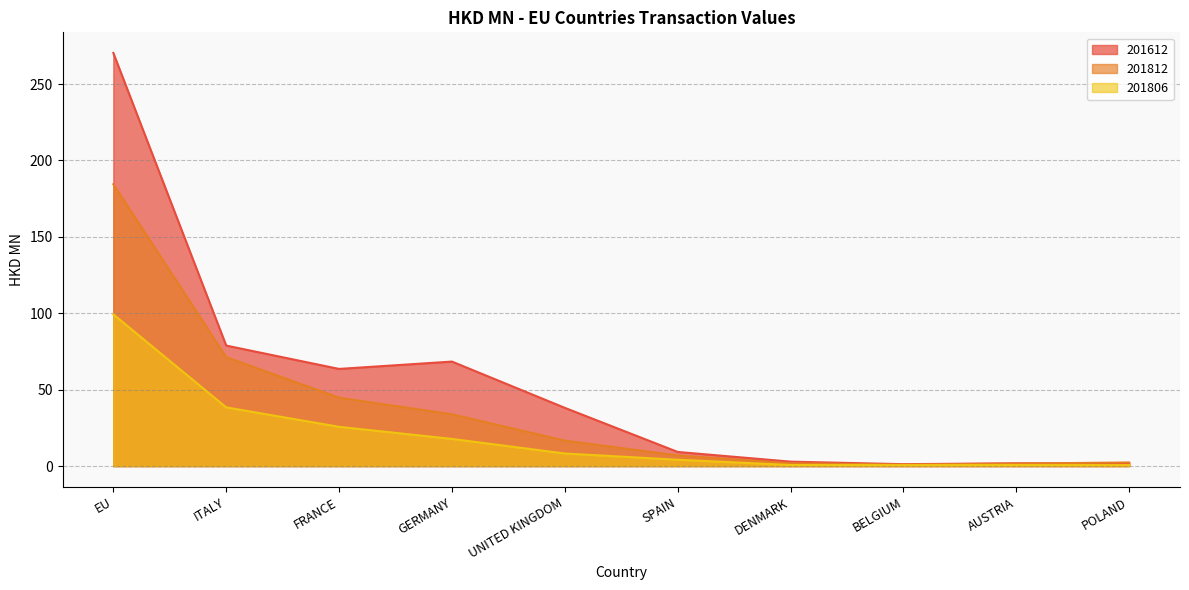

What is the label of the 4th point from the right?

DENMARK